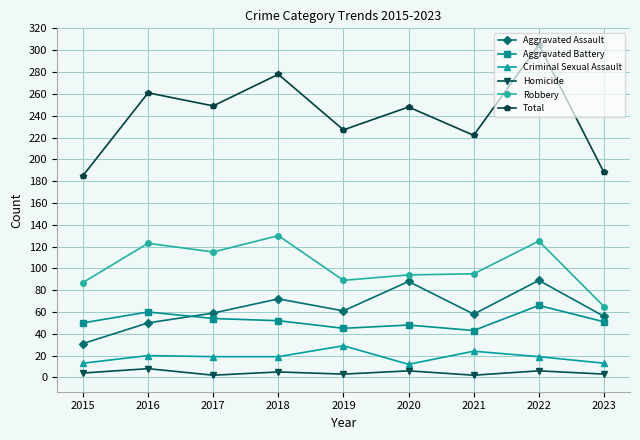

List the series in order of their peak value, lowest first.

Homicide, Criminal Sexual Assault, Aggravated Battery, Aggravated Assault, Robbery, Total